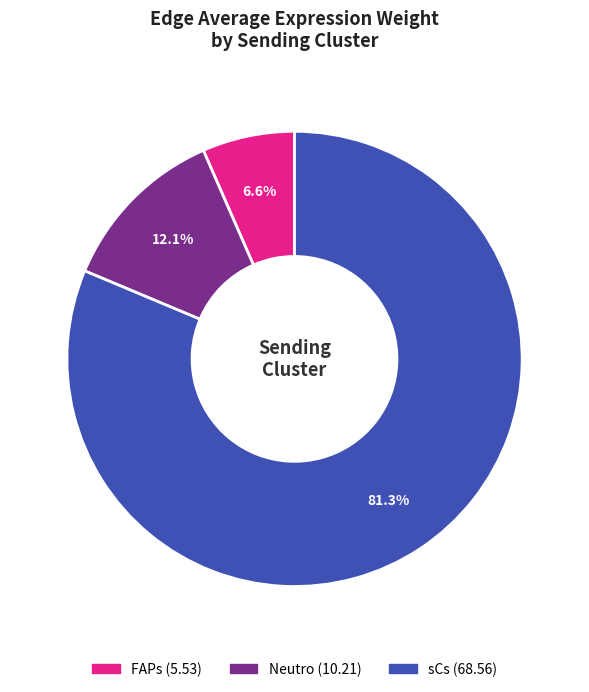

What is the smallest slice in the pie chart?

FAPs